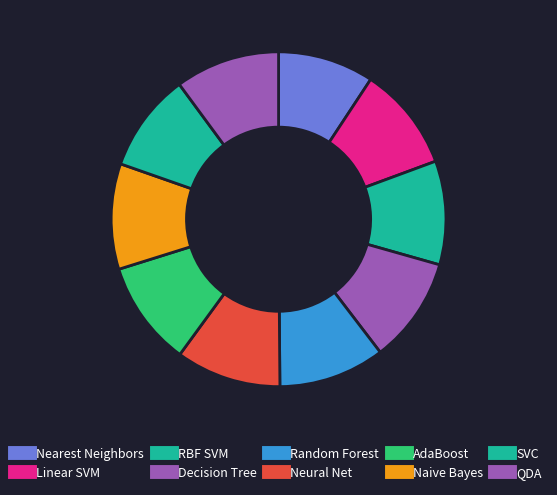

How many segments does this pie chart have?

10